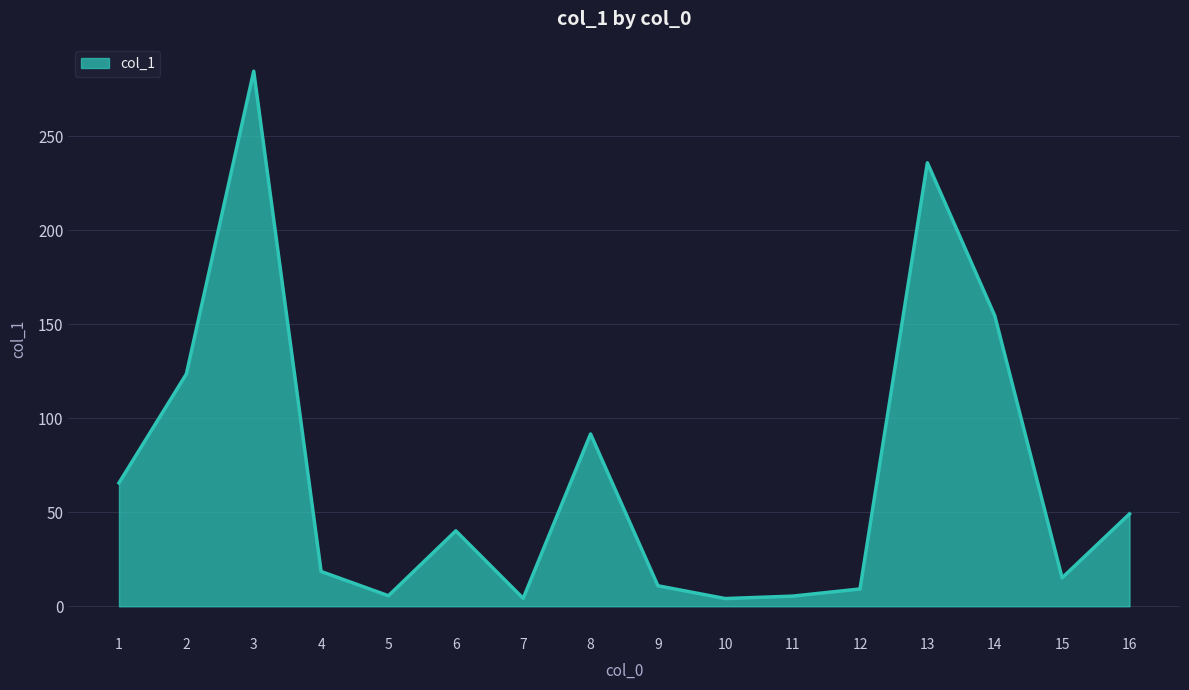

Which label corresponds to the largest value in the chart?

3